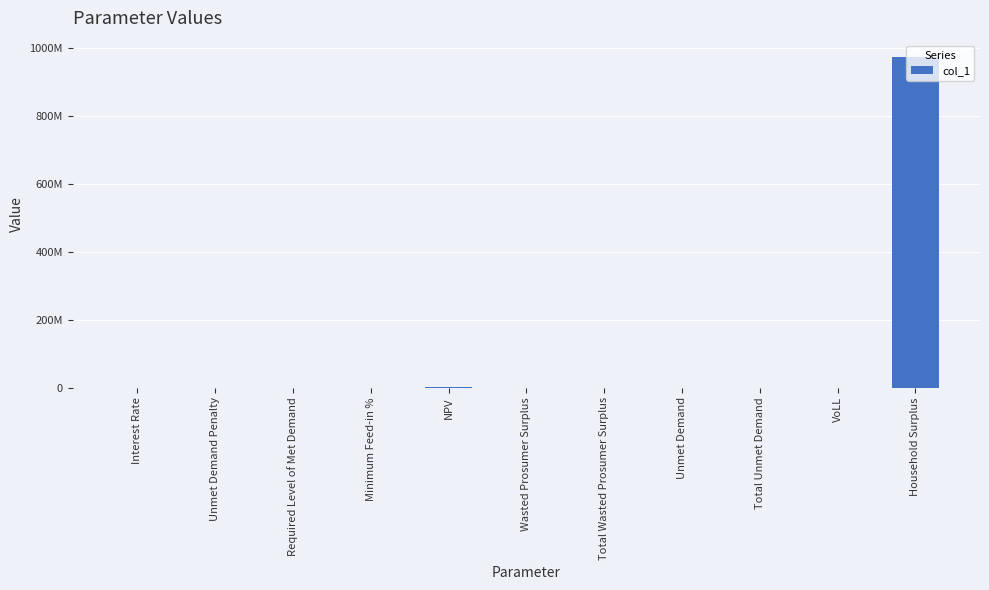

Are the bars horizontal?

No